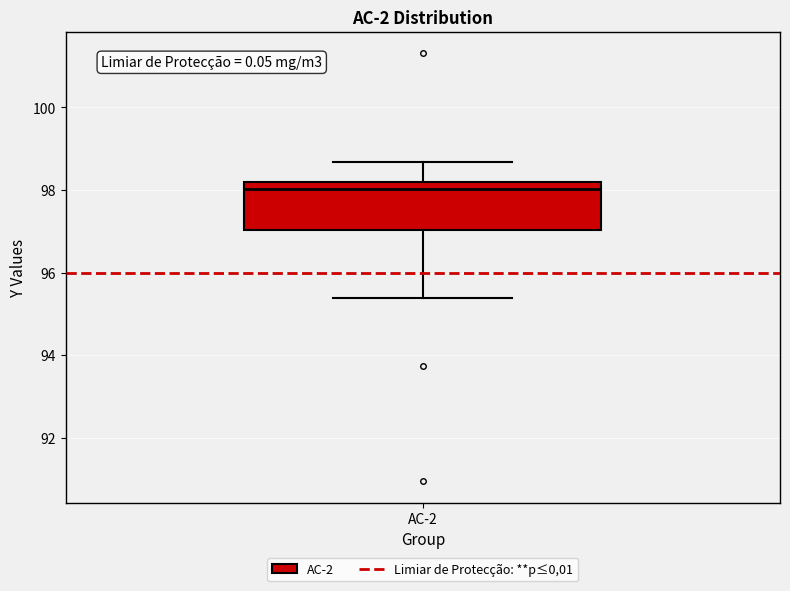

Where is the lower edge of the box for AC-2 on the y-axis? The values are not printed on the chart, so give them approximately, as read against the axis.

97.0